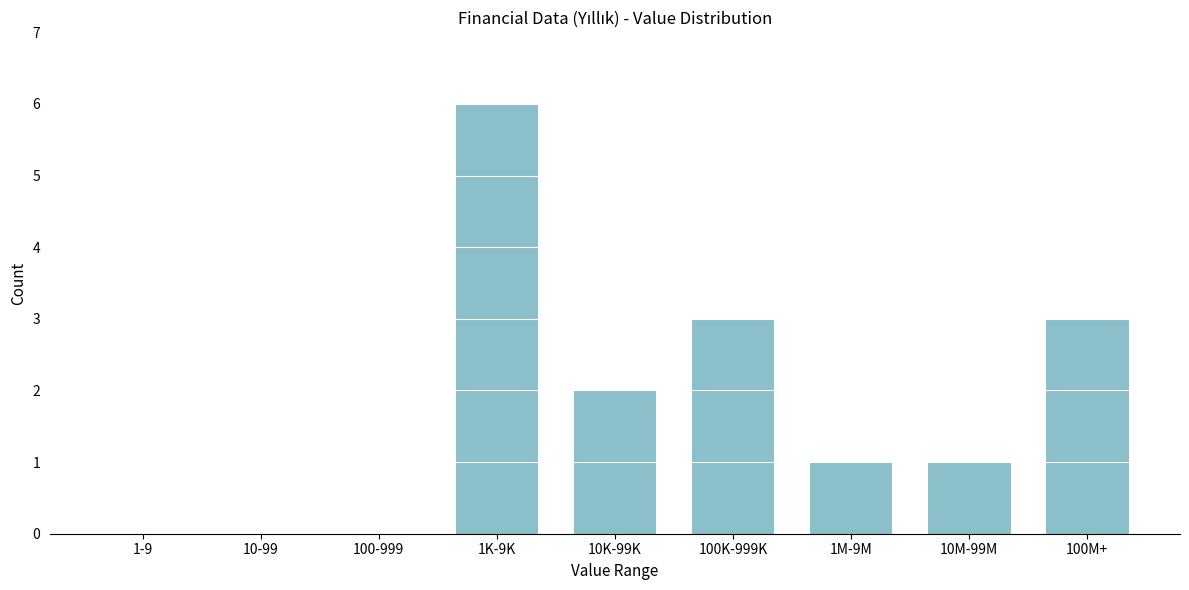

Reading left to right, transcribe all the data shown in this chart.

1-9=0	10-99=0	100-999=0	1K-9K=6	10K-99K=2	100K-999K=3	1M-9M=1	10M-99M=1	100M+=3